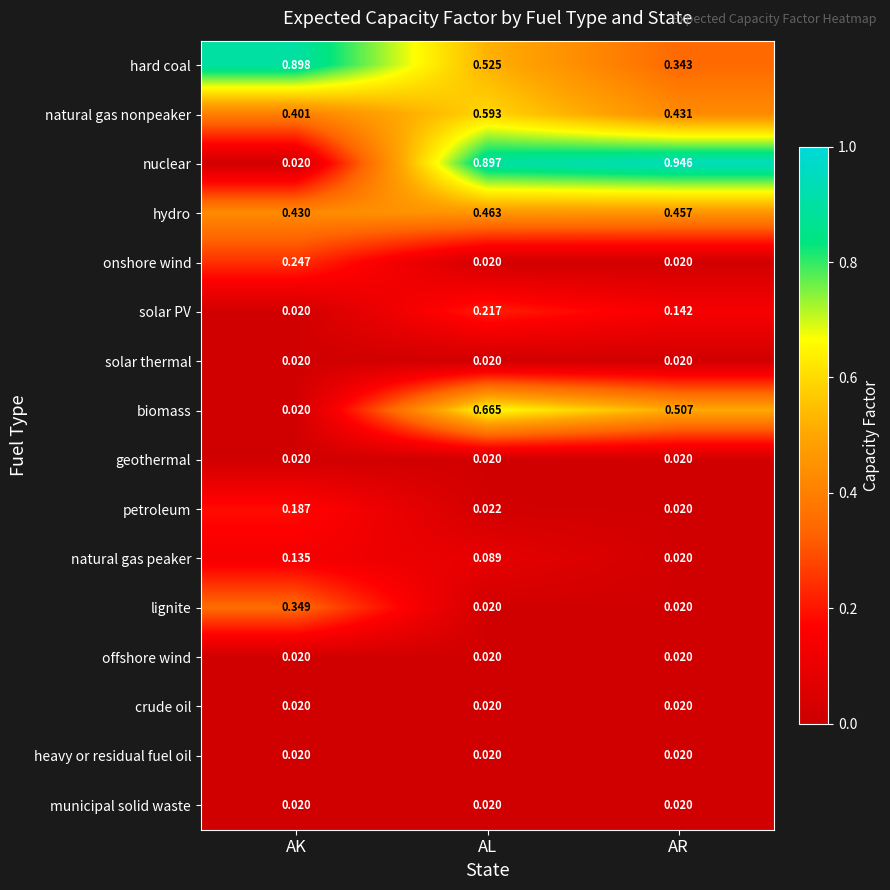

At which label is hard coal closest to 0?

AR